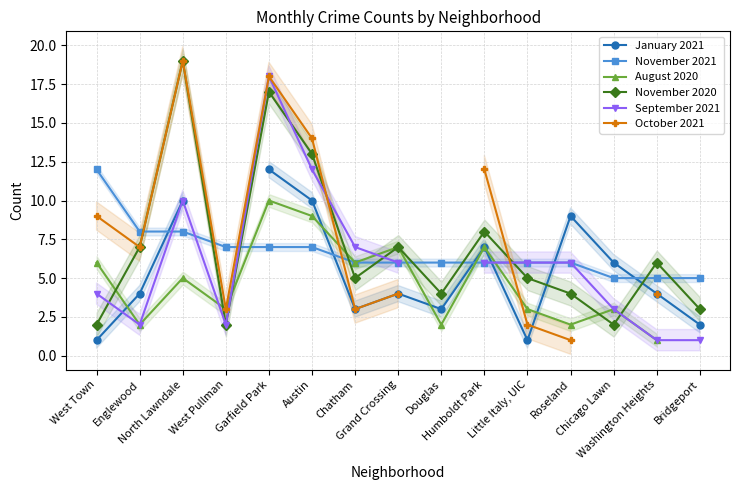

What are all the series names shown in the legend?

January 2021, November 2021, August 2020, November 2020, September 2021, October 2021